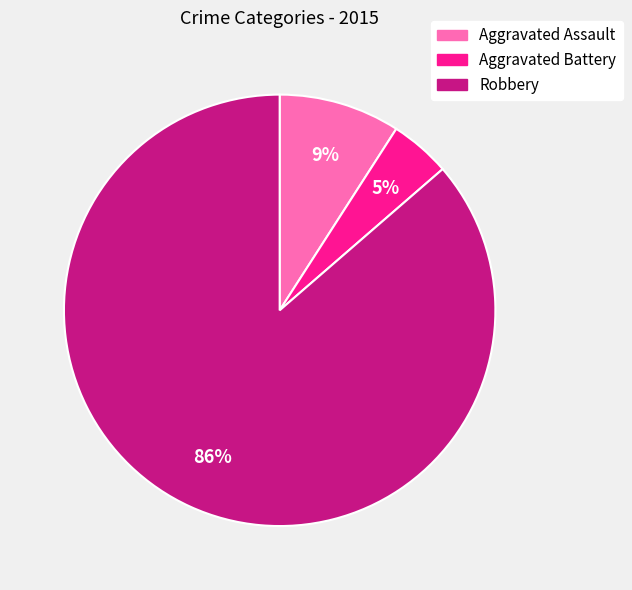

Is the sum of Robbery and Aggravated Assault greater than half?

Yes